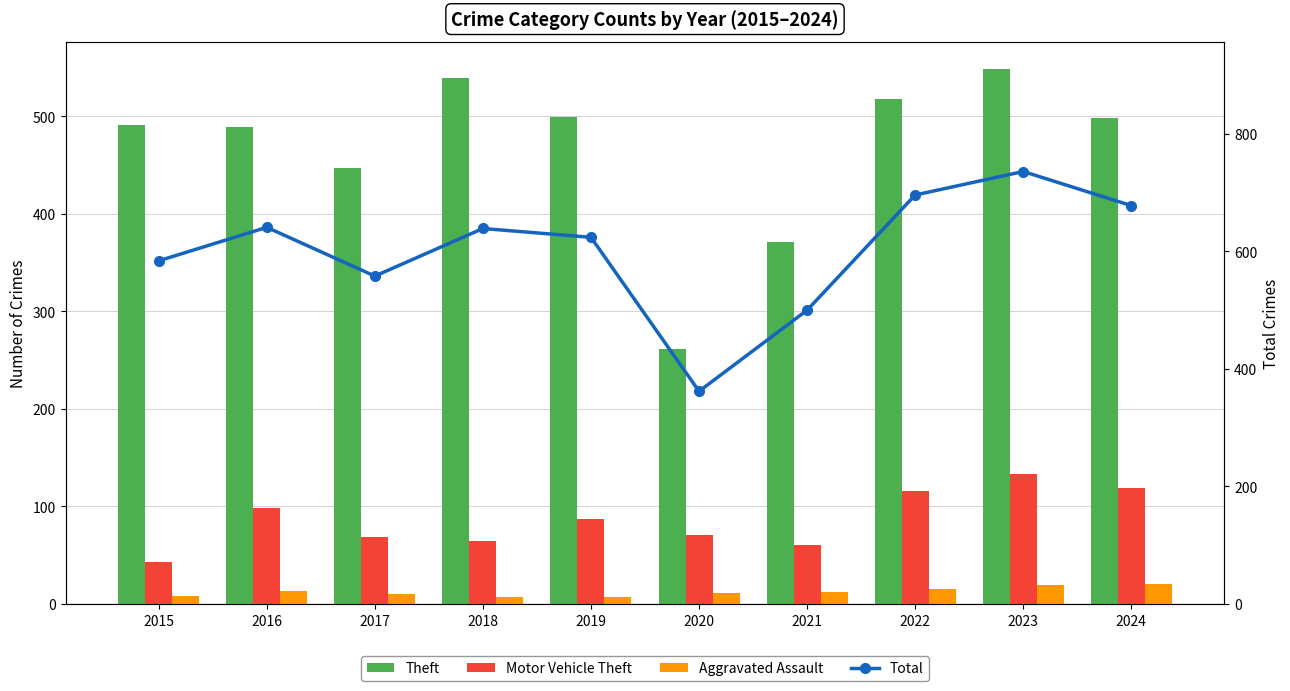

Are the bars grouped side by side (vs. stacked)?

Yes